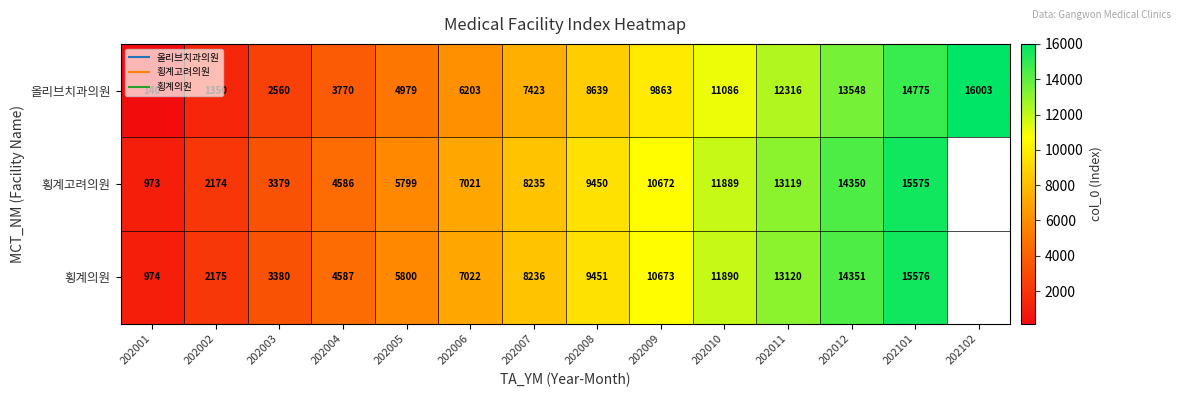

Which category has the lowest value across all series?

202001